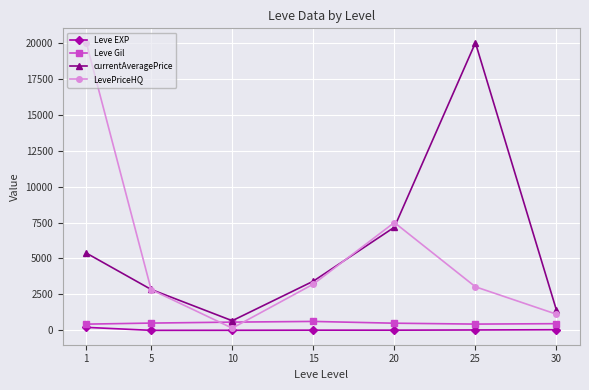

What is the lowest value of the Leve Gil series?

435.3